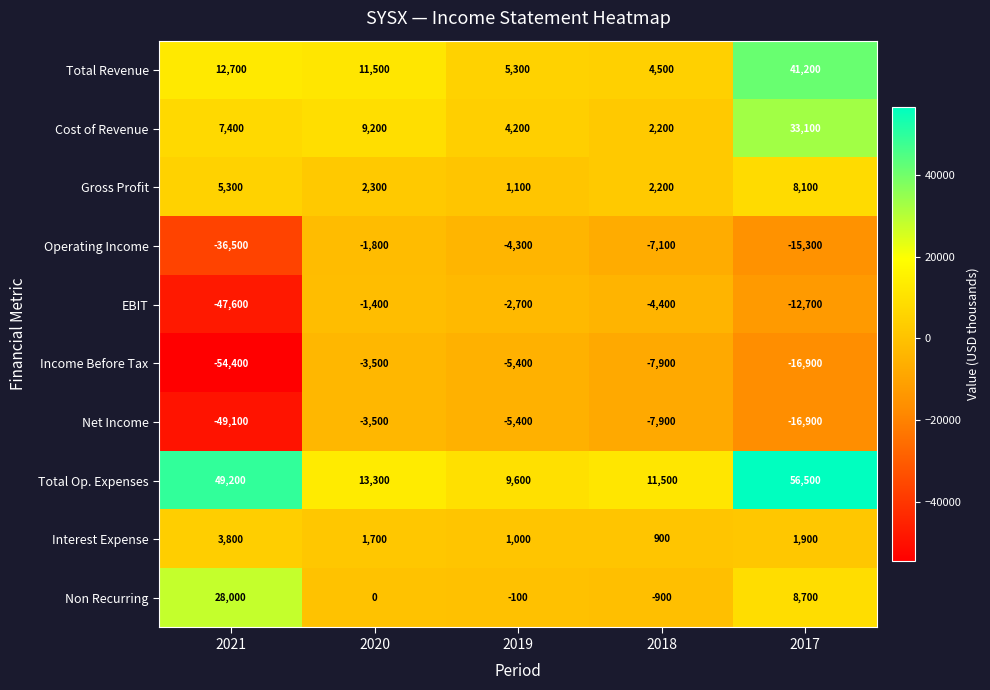

At which label does Income Before Tax first exceed -7900?

2020